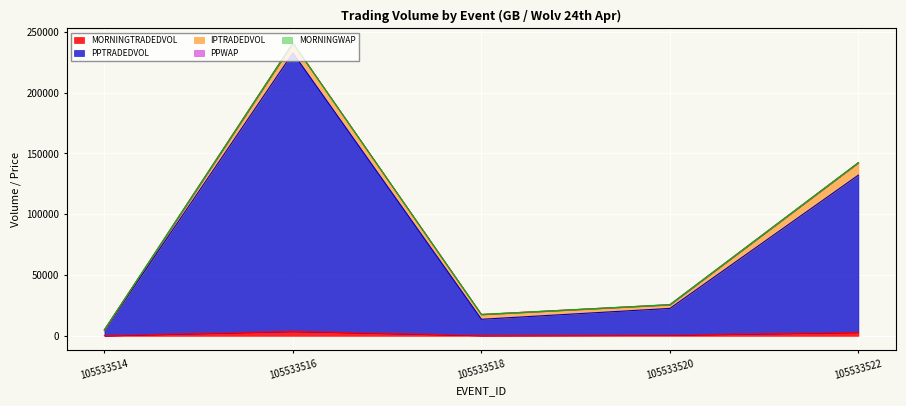

In MORNINGTRADEDVOL, how many points are higher than both neighbors (excluding endpoints)?

1